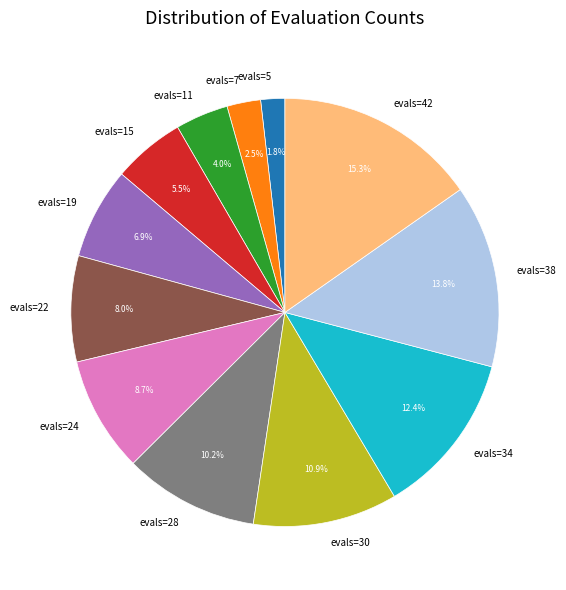

Which slice is the smallest?

evals=5